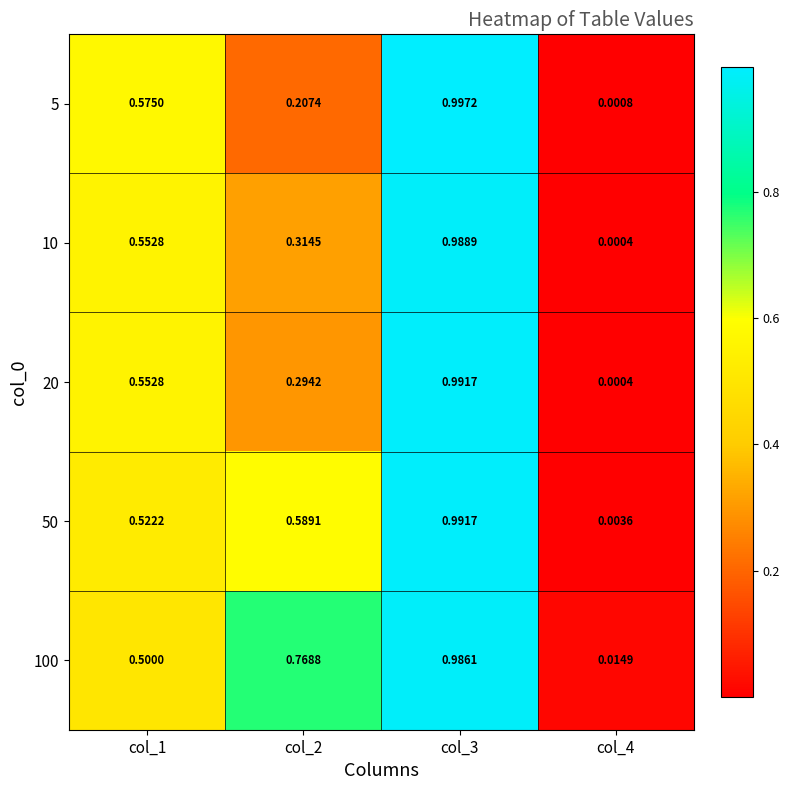

Is the value of 20 at col_3 greater than the value of 5 at col_4?

Yes